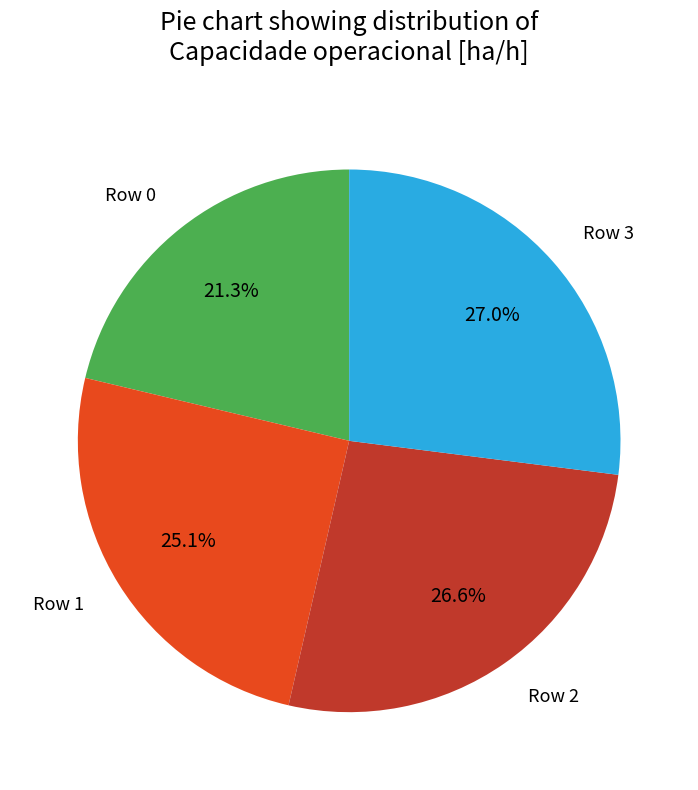

Which category has the smallest portion of the pie?

Row 0